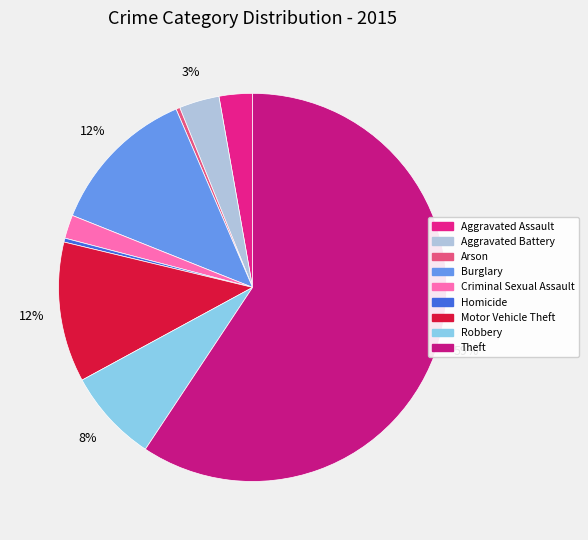

How many segments does this pie chart have?

9